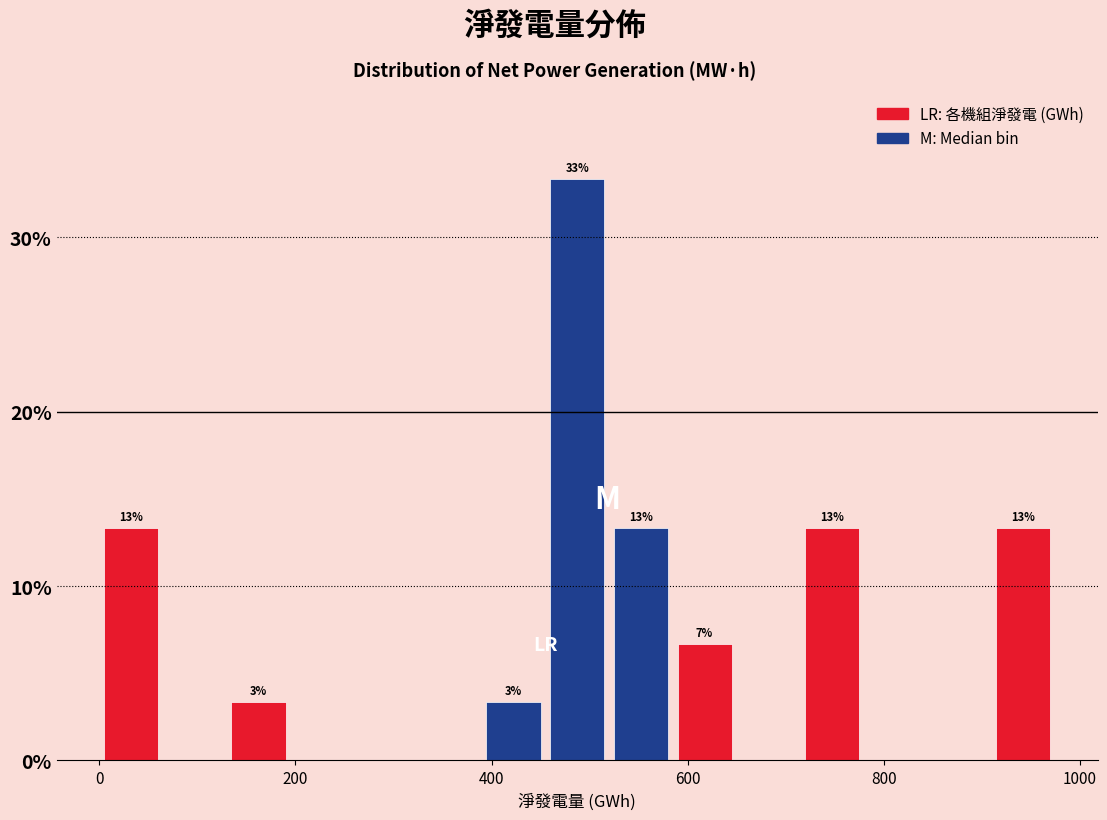

Around what value on the x-axis is the tallest bar? Give the approximate position of its centre, as read against the axis.

480